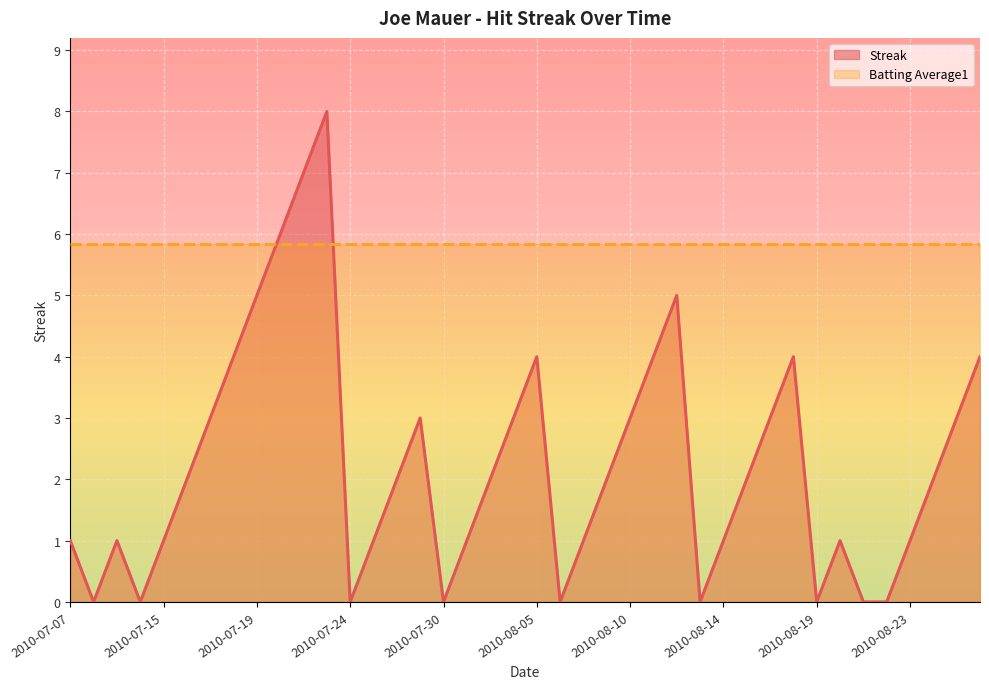

Where is the first local minimum?

2010-07-08